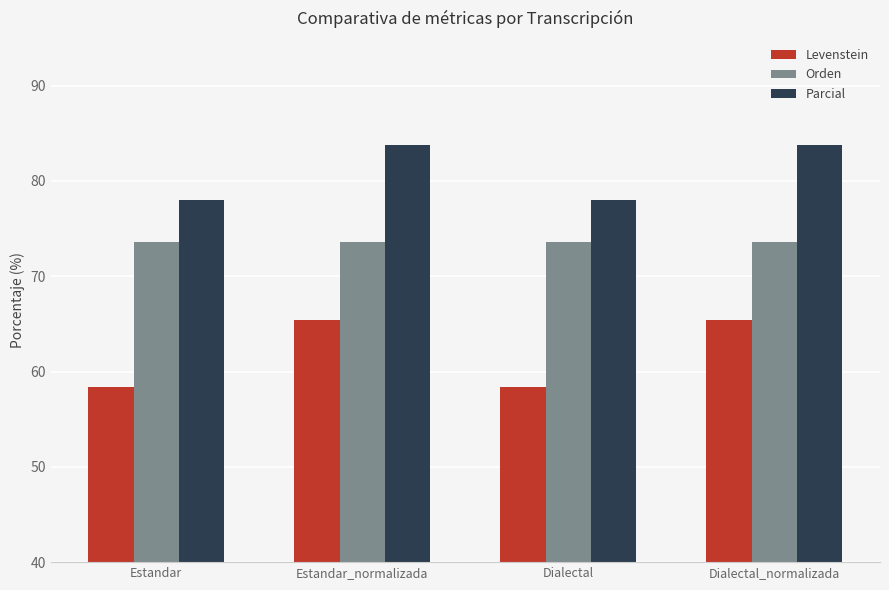

Reading left to right, what are all the values shown in this chart?

Levenstein: 58.3	65.4	58.3	65.4
Orden: 73.6	73.6	73.6	73.6
Parcial: 78.0	83.8	78.0	83.8